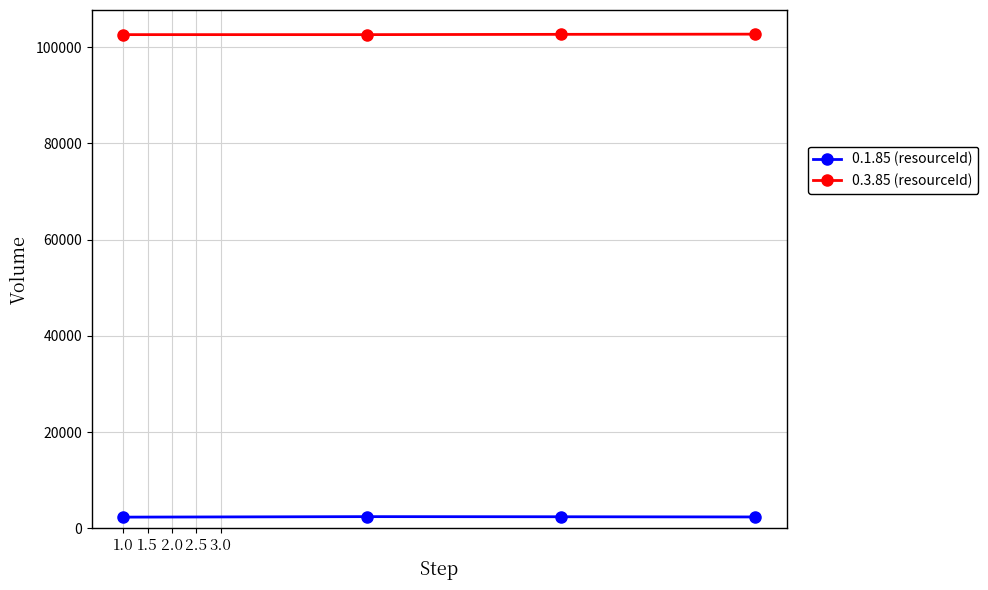

List the series in order of their overall mean, lowest first.

0.1.85 (resourceId), 0.3.85 (resourceId)